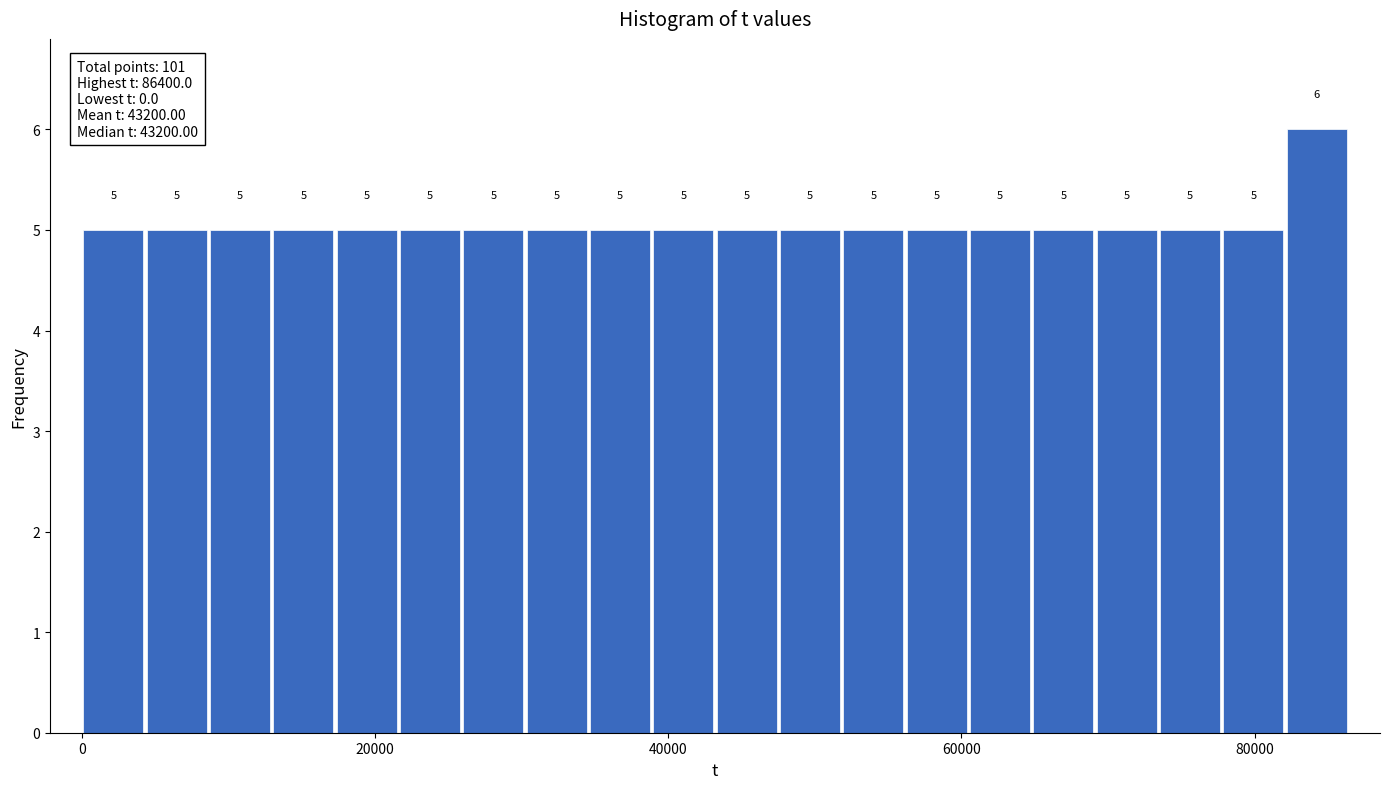

Read against the x-axis, roughly where is the centre of the tallest bar?

84000